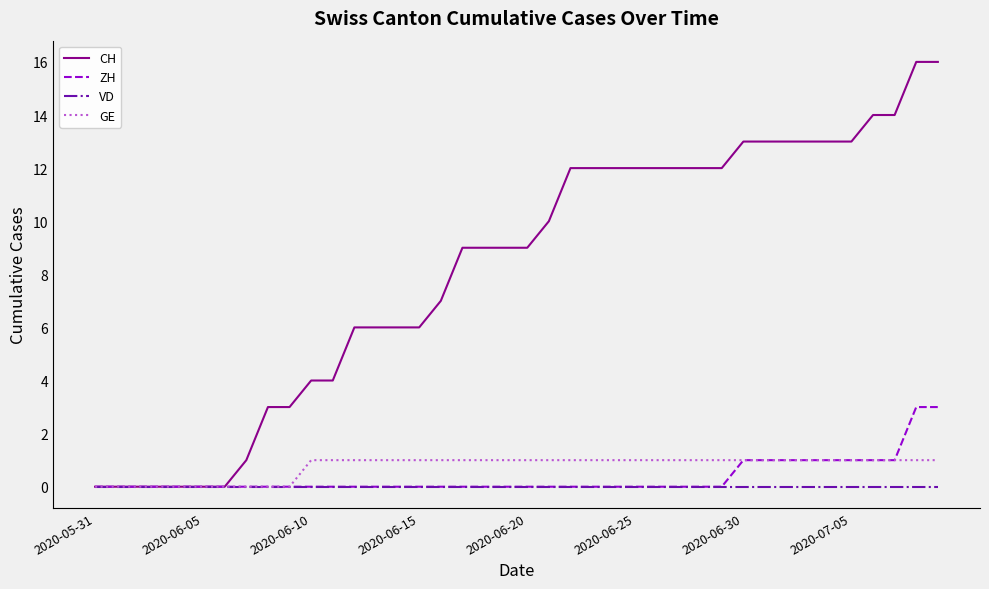

What is the maximum value for CH?

16